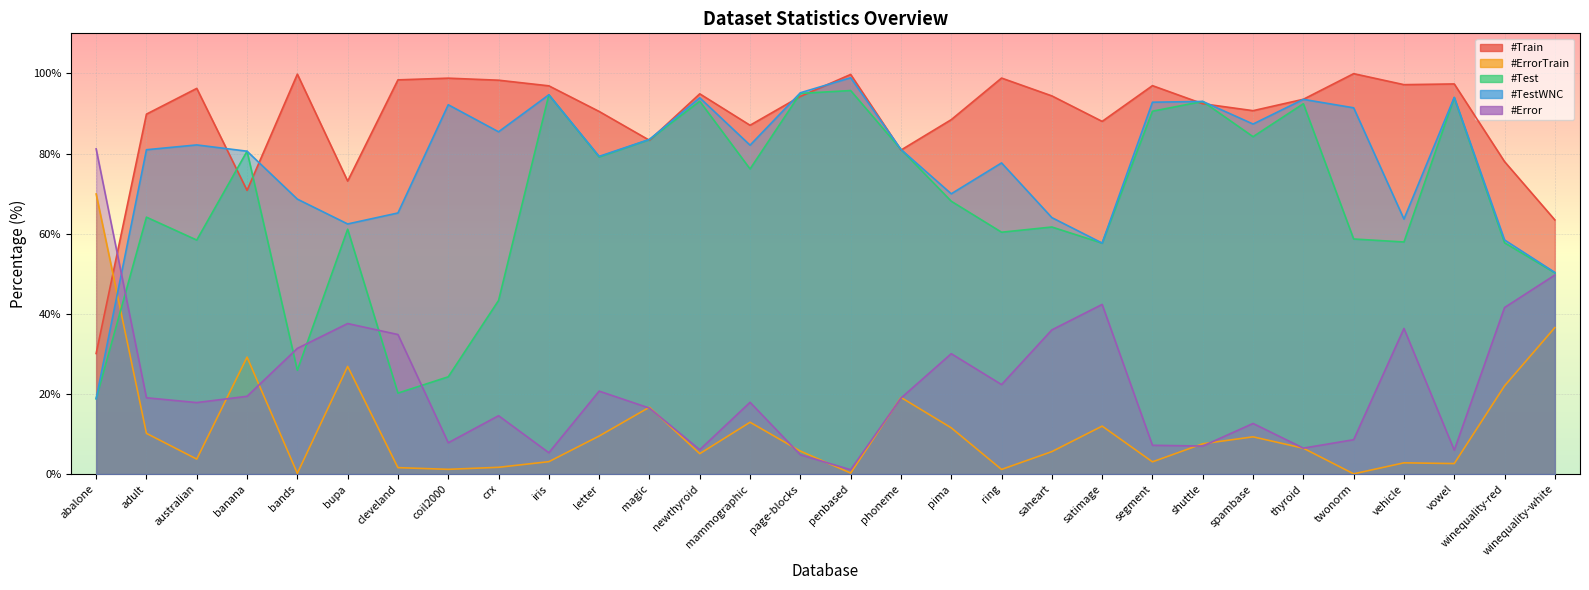

The value of #Test_line at penbased is 139.5. True or false?

False